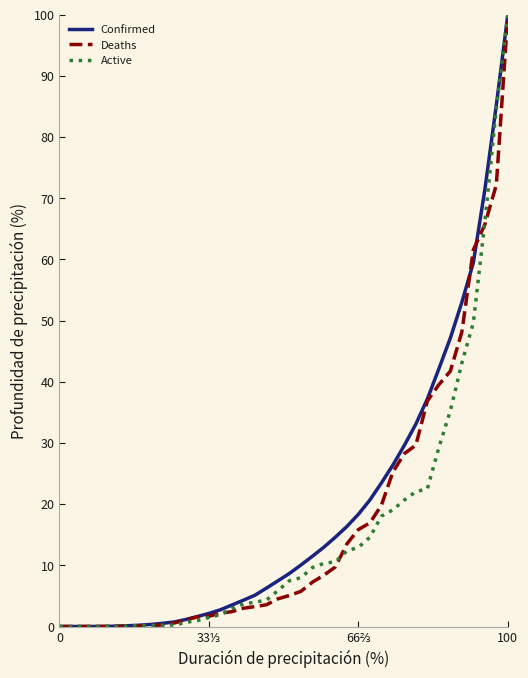

What is the maximum value for Active?

100.0